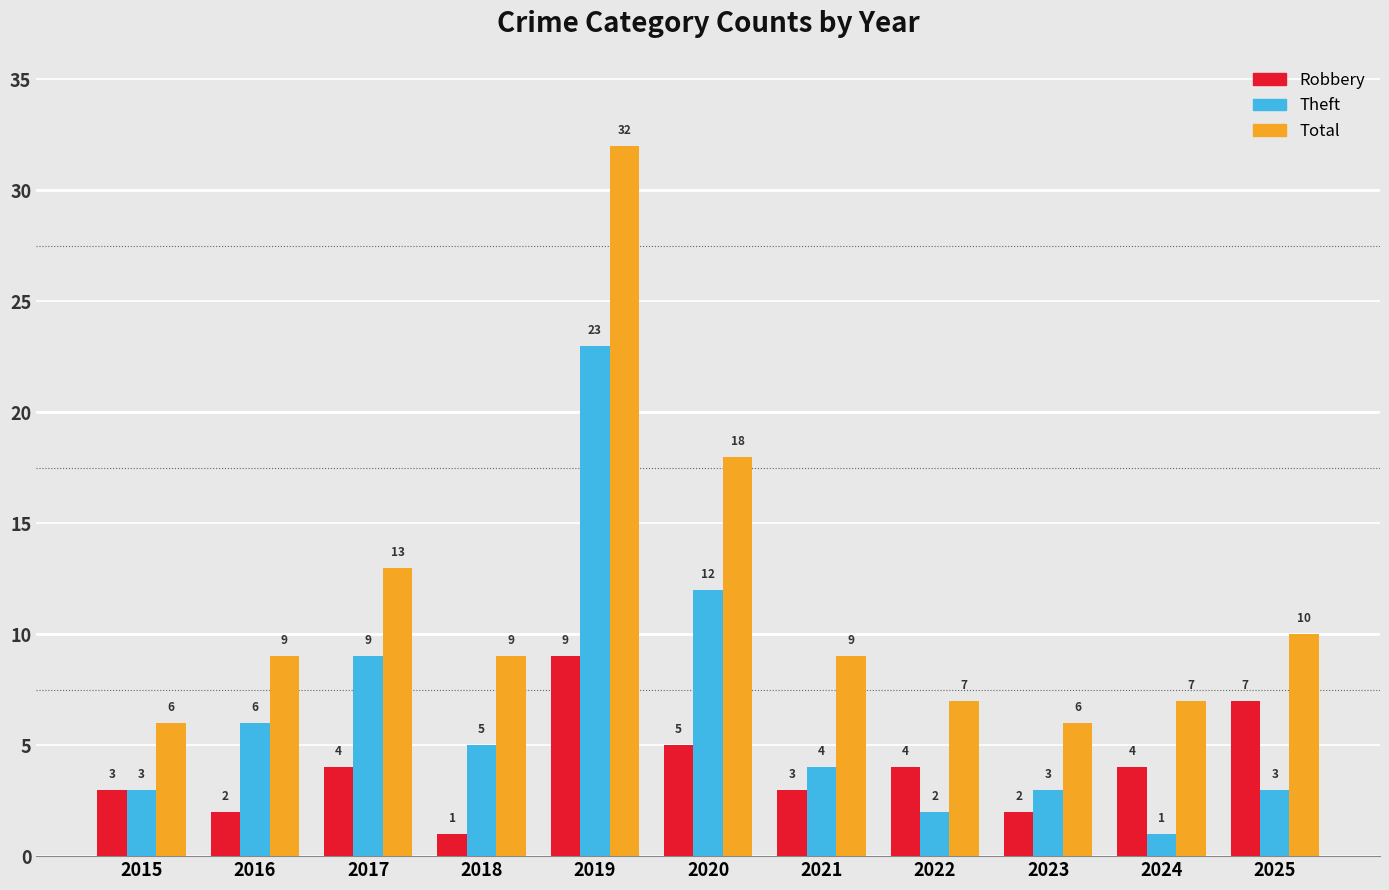

Does the chart contain stacked bars?

No